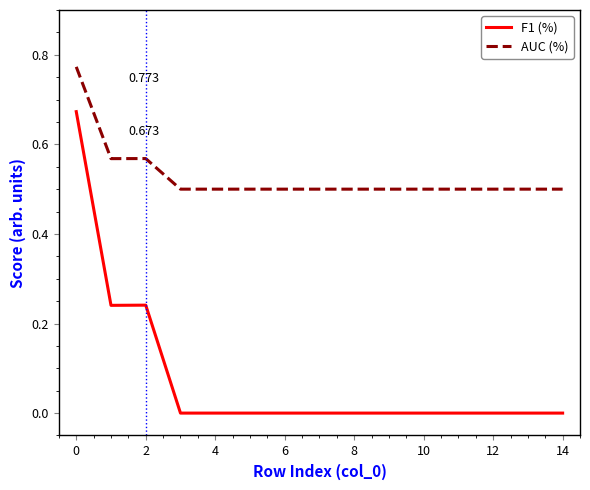

Which series has the largest total across all categories?

AUC (%)